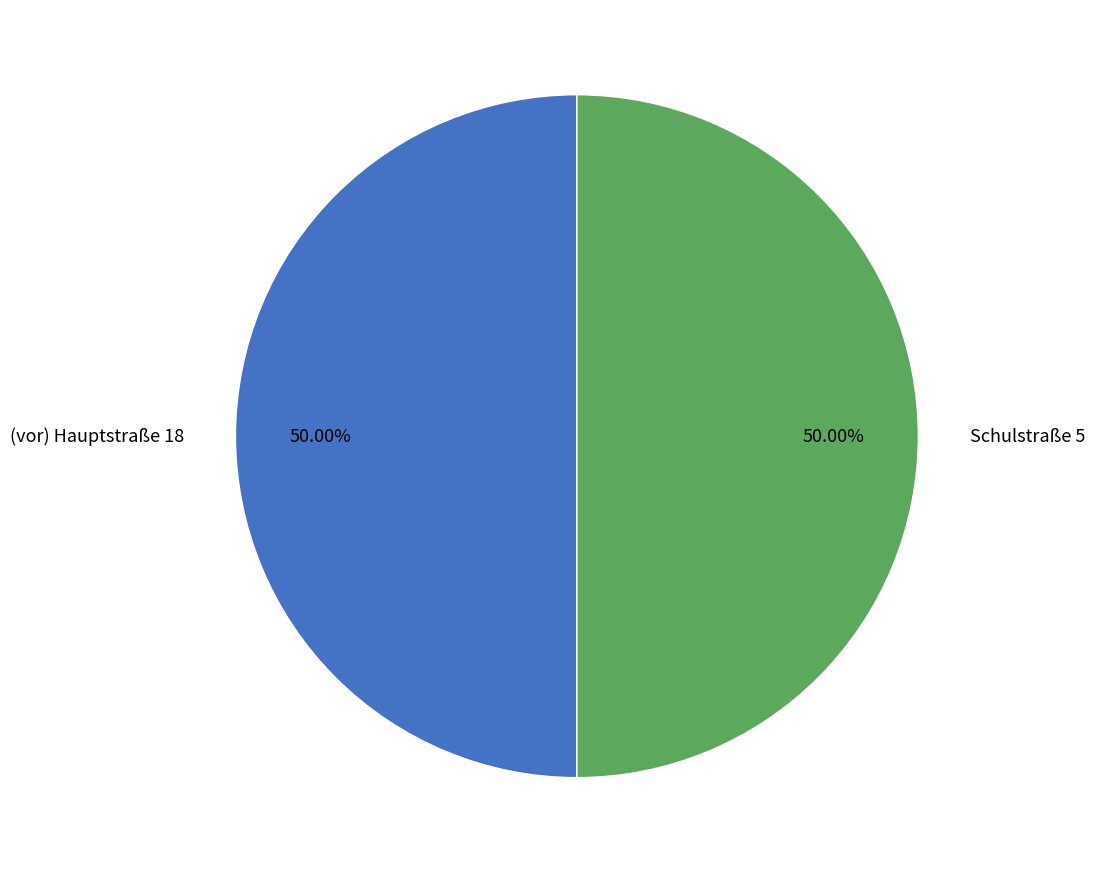

True or false: (vor) Hauptstraße 18 accounts for 36% of the total.

False